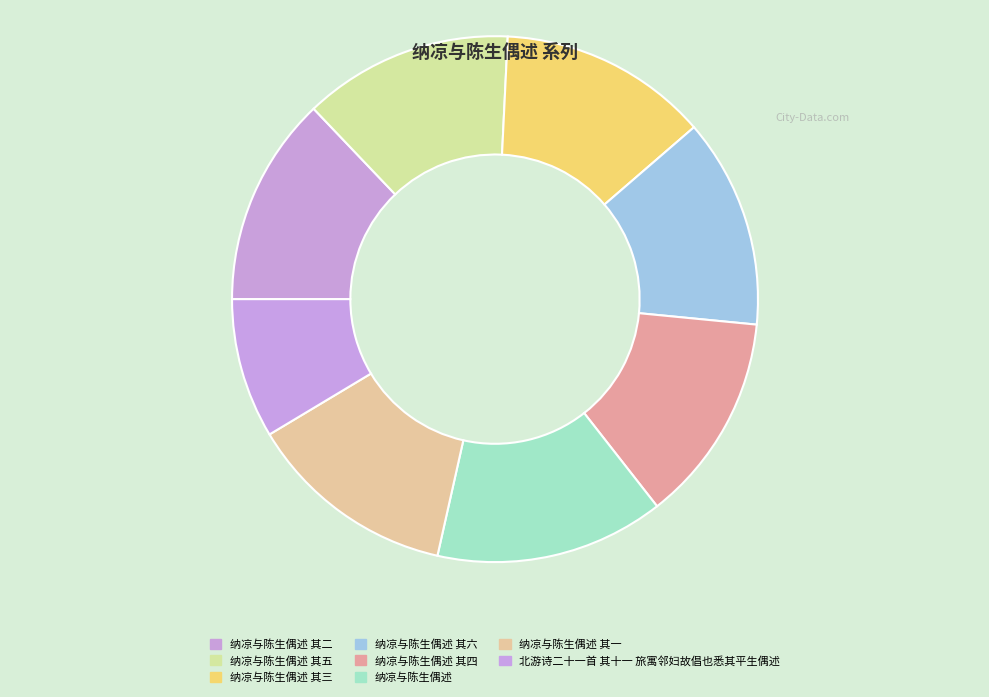

Is there any slice that represents more than half of the pie?

No